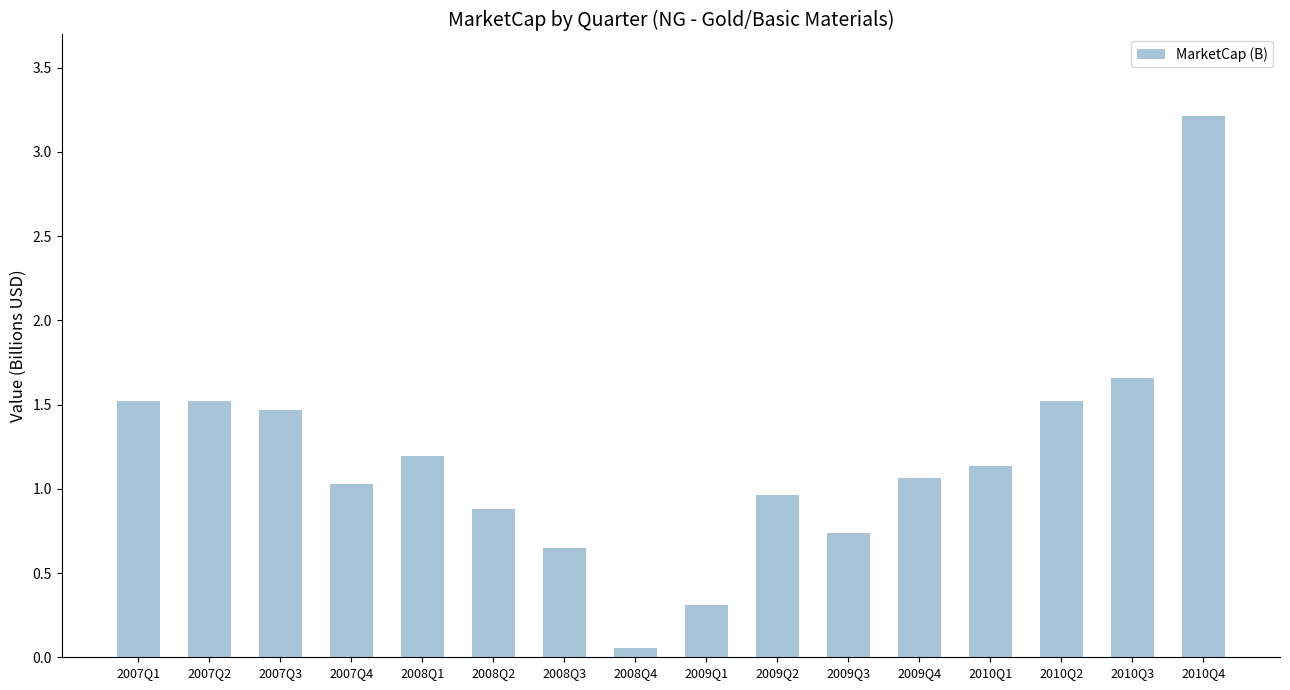

Read the value at 2007Q1.

1.5